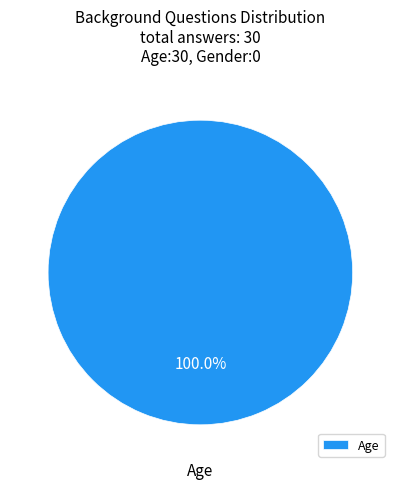

Rank the categories by value from highest to lowest.

Age